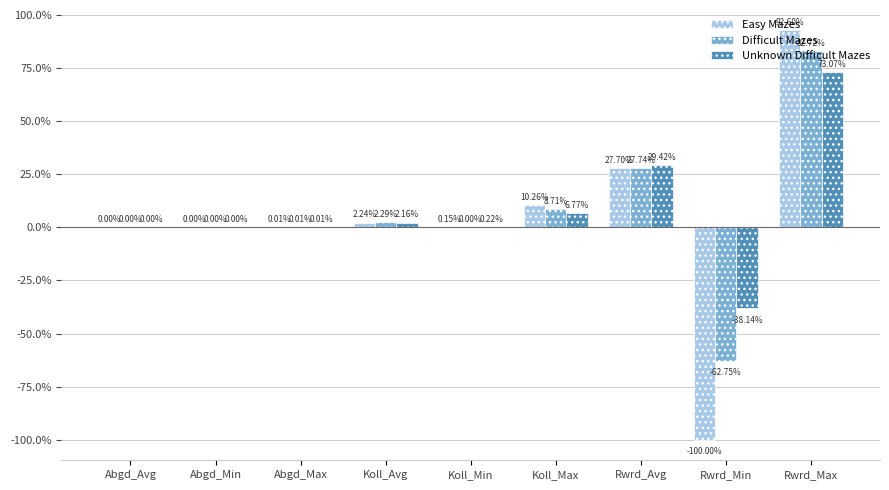

What is the average value of the Easy Mazes series?

3.7